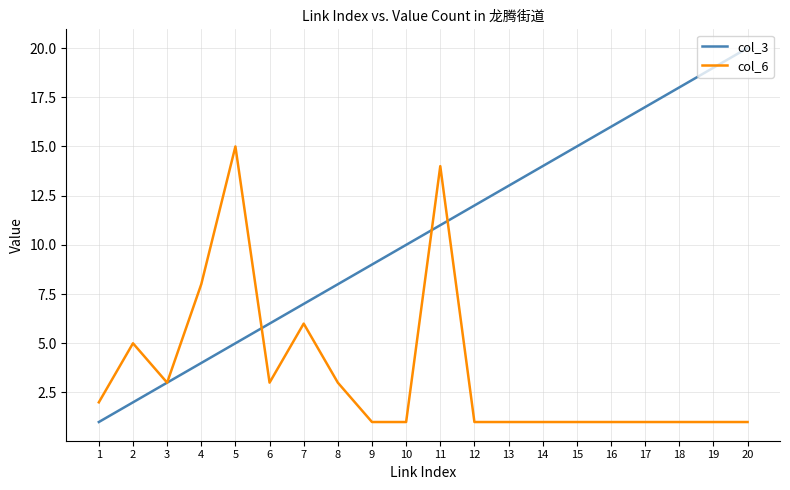

List the series in order of their overall mean, lowest first.

col_6, col_3